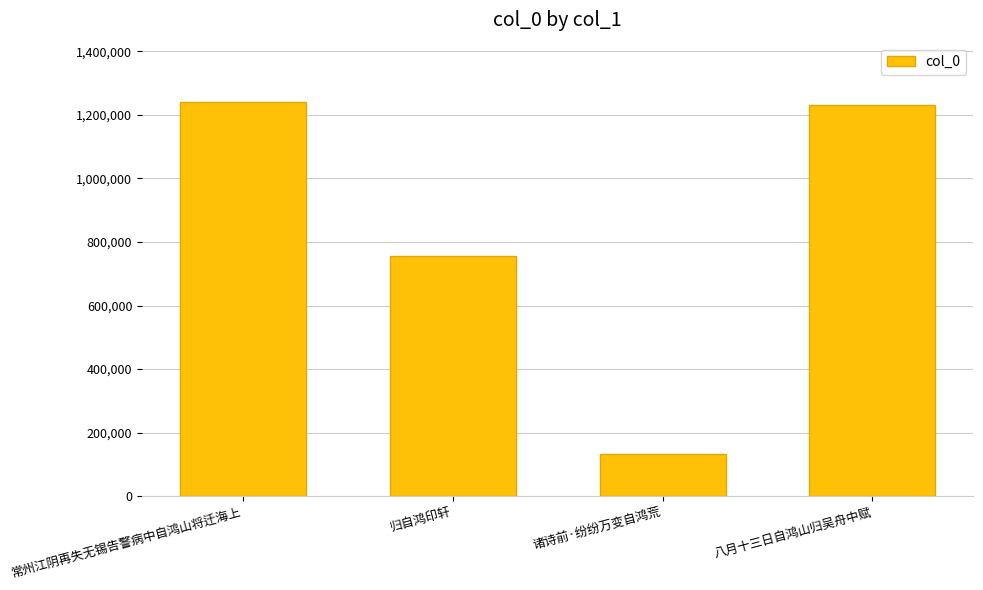

Does the chart contain any negative values?

No